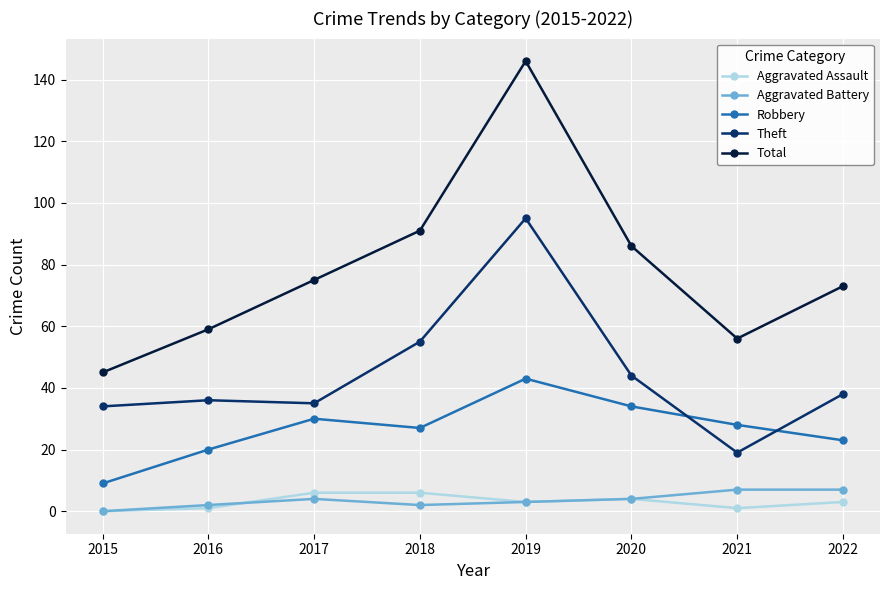

At how many categories does at least one series exceed 41?

8